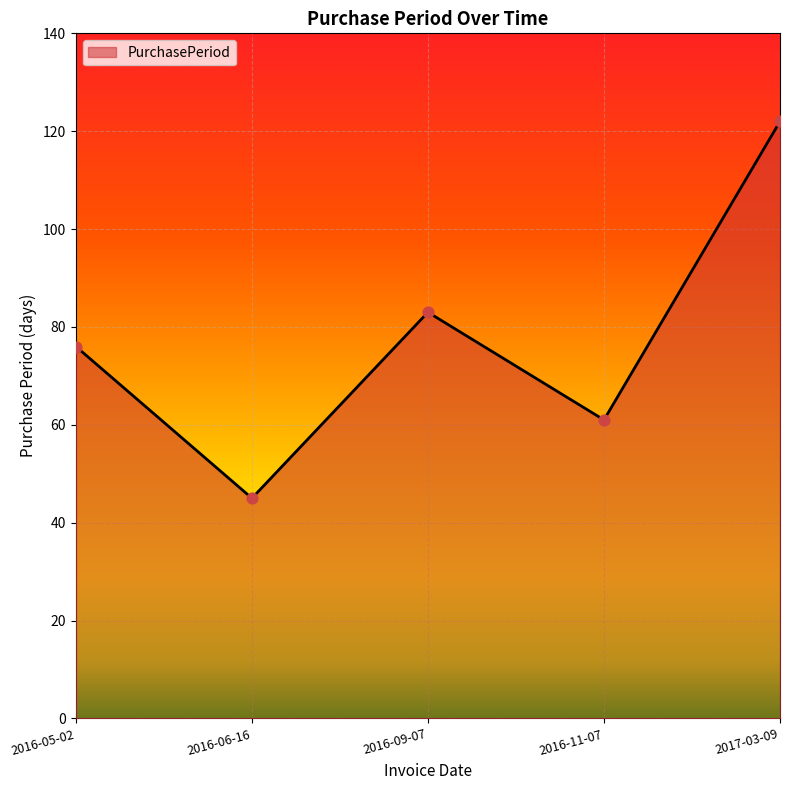

Between 2016-11-07 and 2017-03-09, which is larger?

2017-03-09